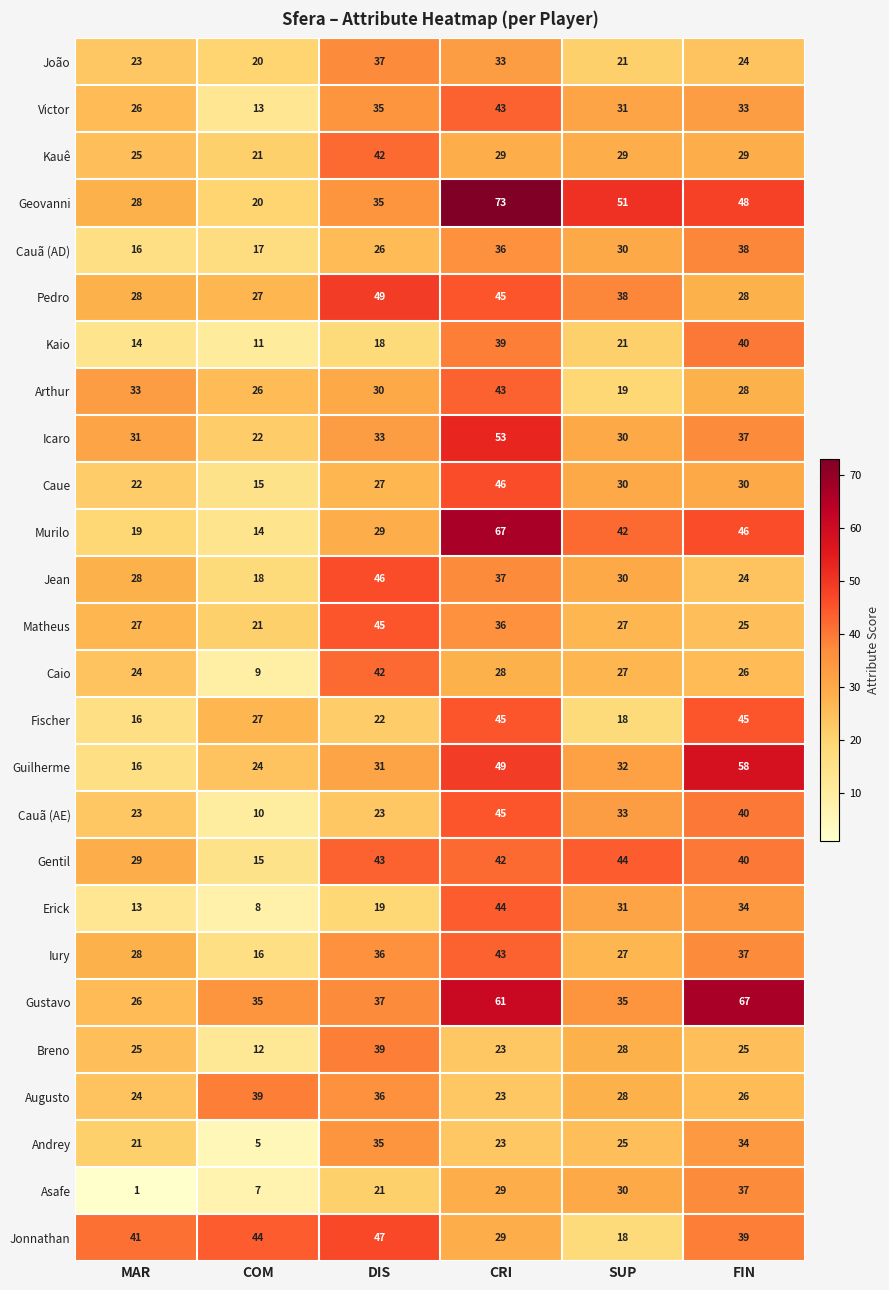

What is the difference between the maximum and minimum values in the Breno series?

27